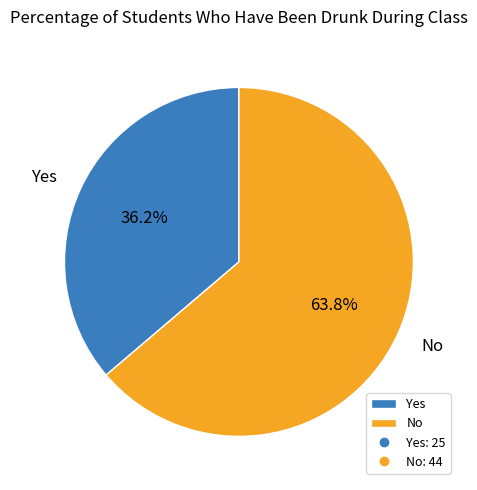

What percentage is NOT represented by No?

36.2%